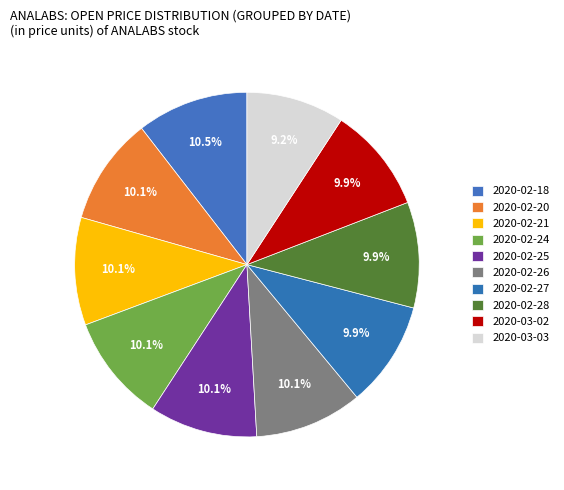

What percentage is the 2020-02-27 slice, to the nearest percent?

10%